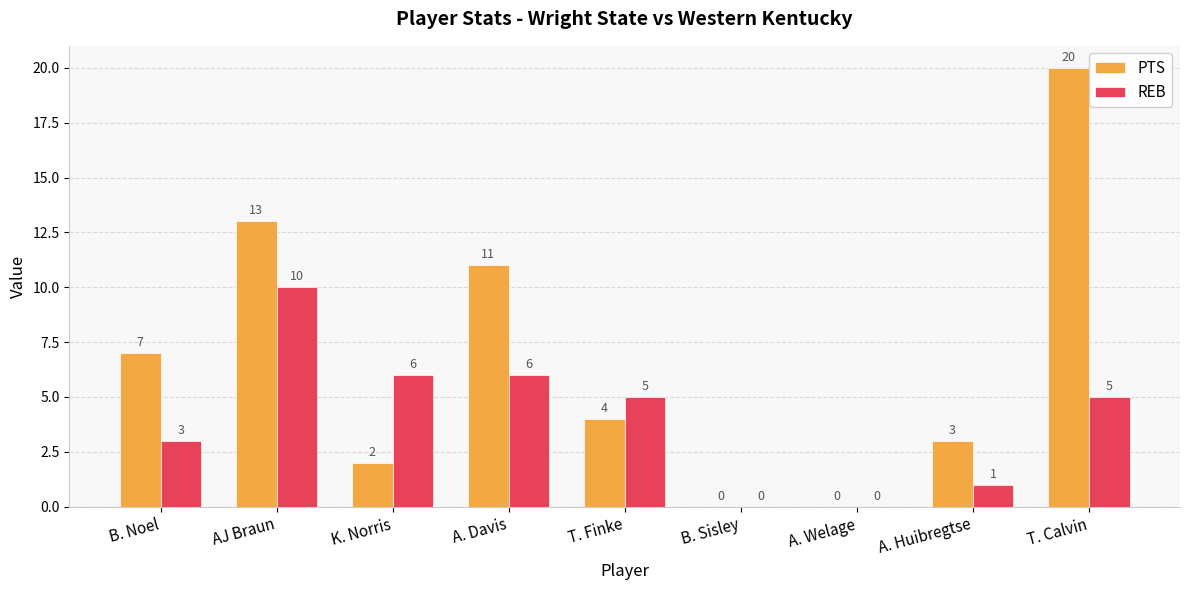

Is it true that PTS equals 1 at T. Finke?

False